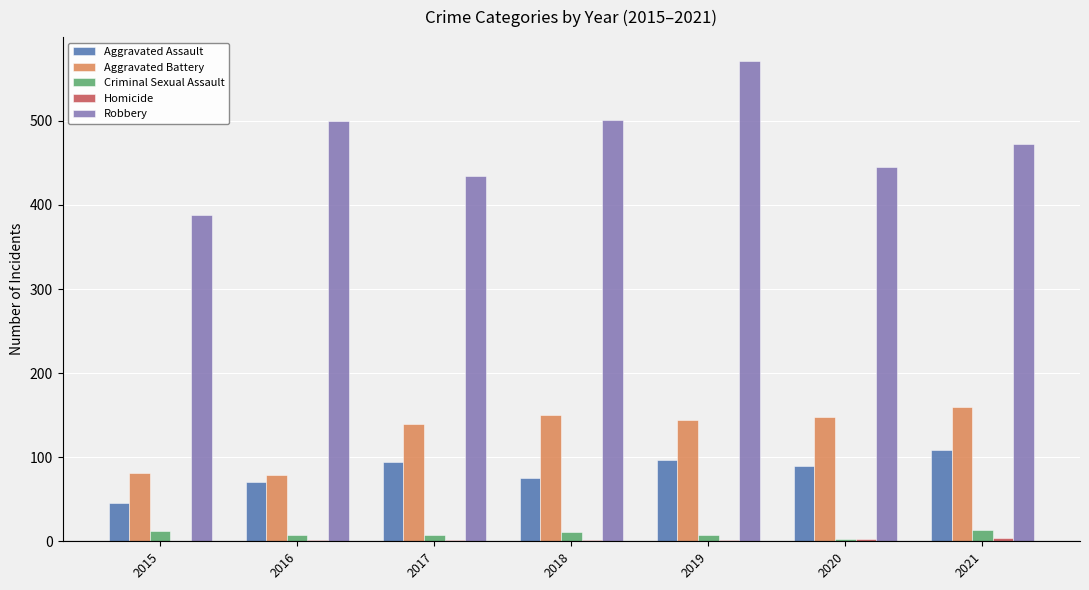

Read the Robbery value at 2019, to the nearest 5.

570